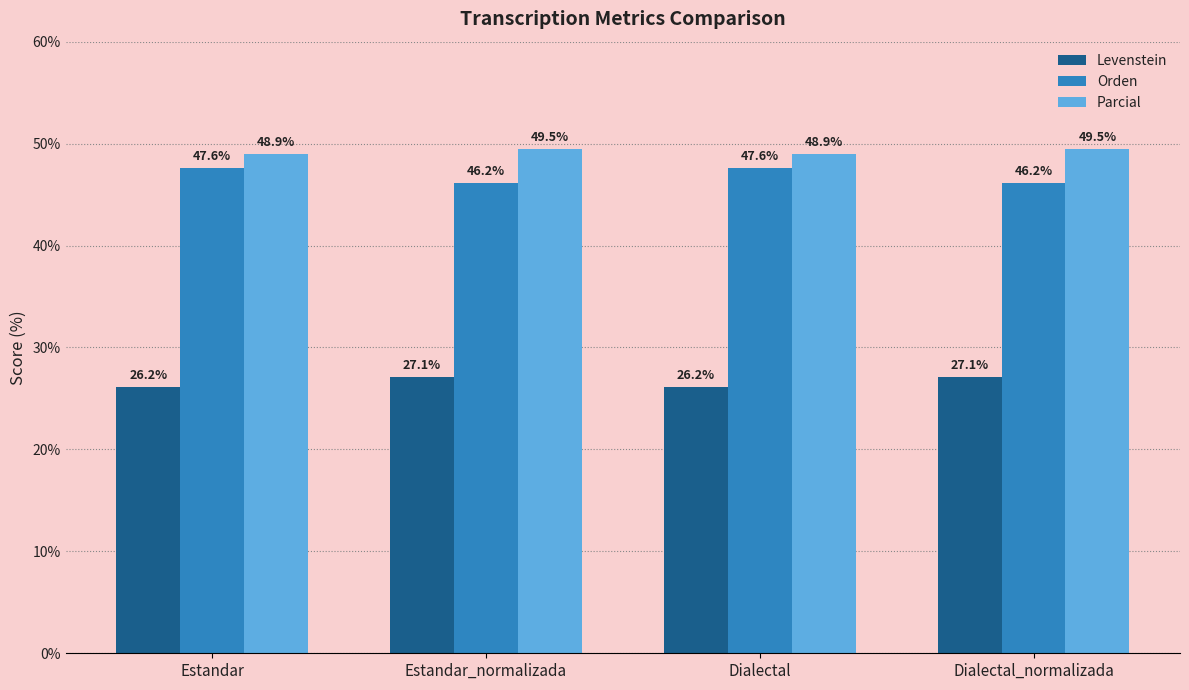

What is the difference between the Levenstein values at Dialectal and Dialectal_normalizada?

1.0